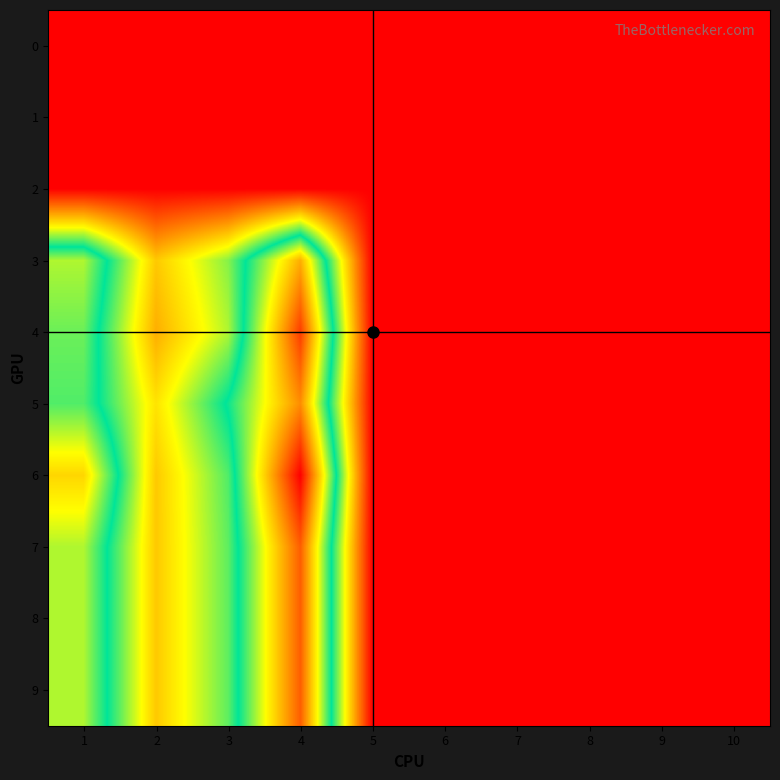

How many data points does each series have?

10